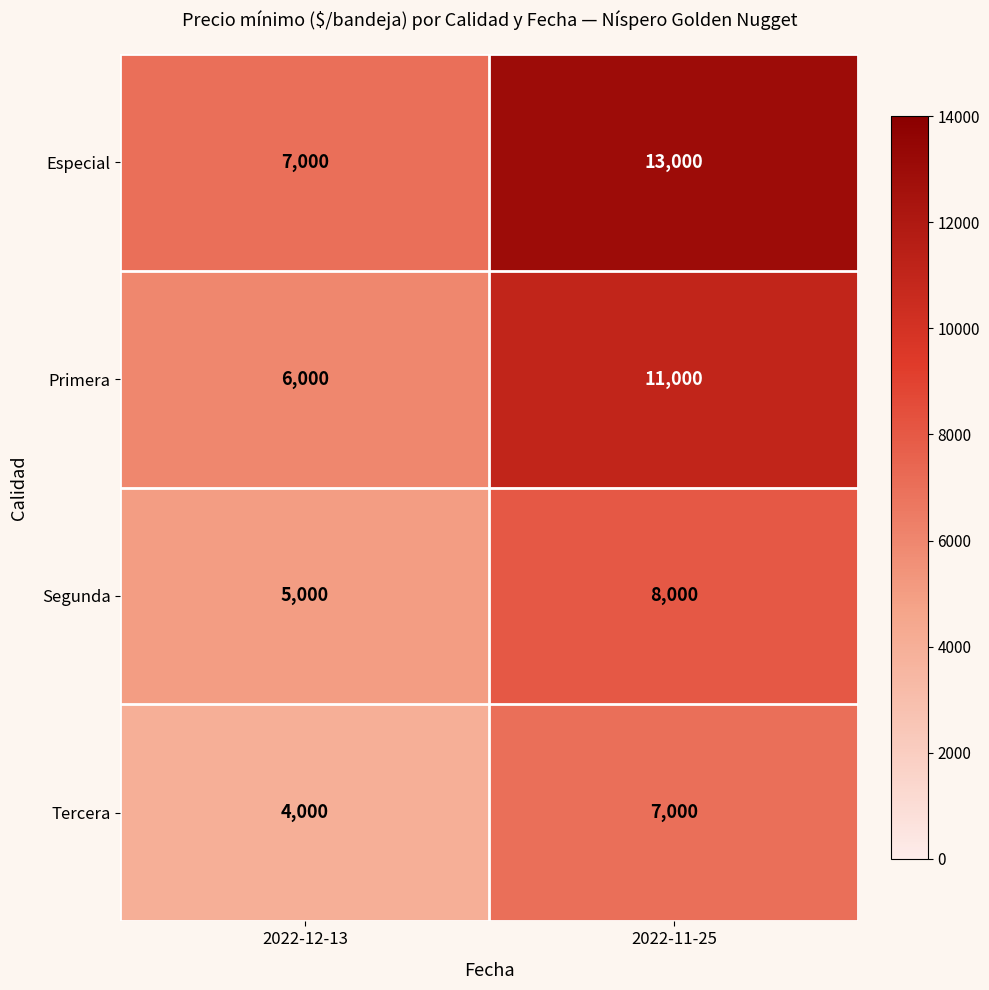

Is it true that Segunda equals 13828 at 2022-11-25?

False